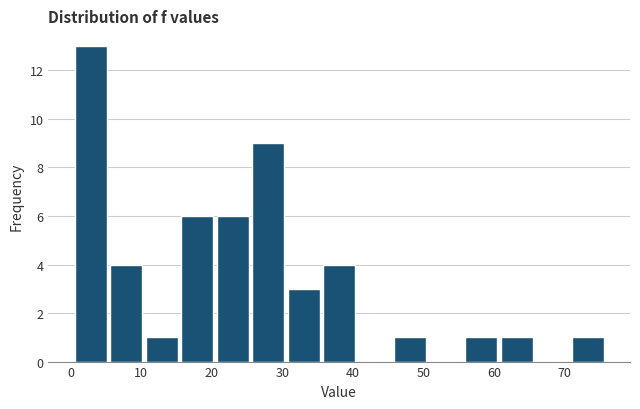

Reading left to right, transcribe this chart: for each bar, give the range it covers on the x-axis and its height. Neither the bar edges nor the heights are printed on the chart, so give them approximately, as read against the axes.

0 to 5: 13
5 to 10: 4
10 to 15: 1
15 to 20: 6
20 to 25: 6
25 to 31: 9
31 to 36: 3
36 to 41: 4
41 to 46: 0
46 to 51: 1
51 to 56: 0
56 to 61: 1
61 to 66: 1
66 to 71: 0
71 to 76: 1